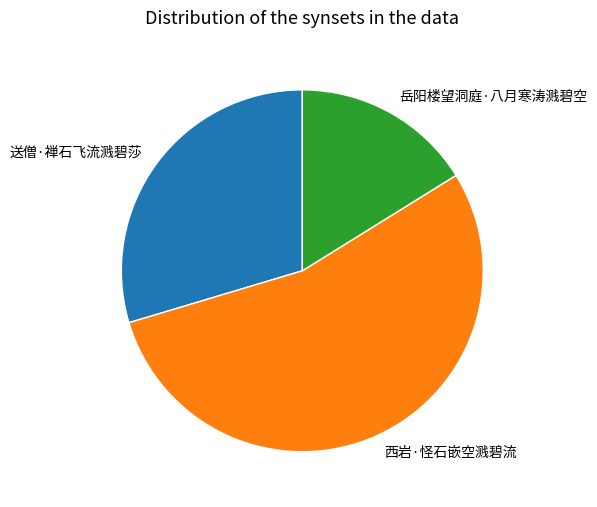

Which category accounts for the majority?

西岩·怪石嵌空溅碧流